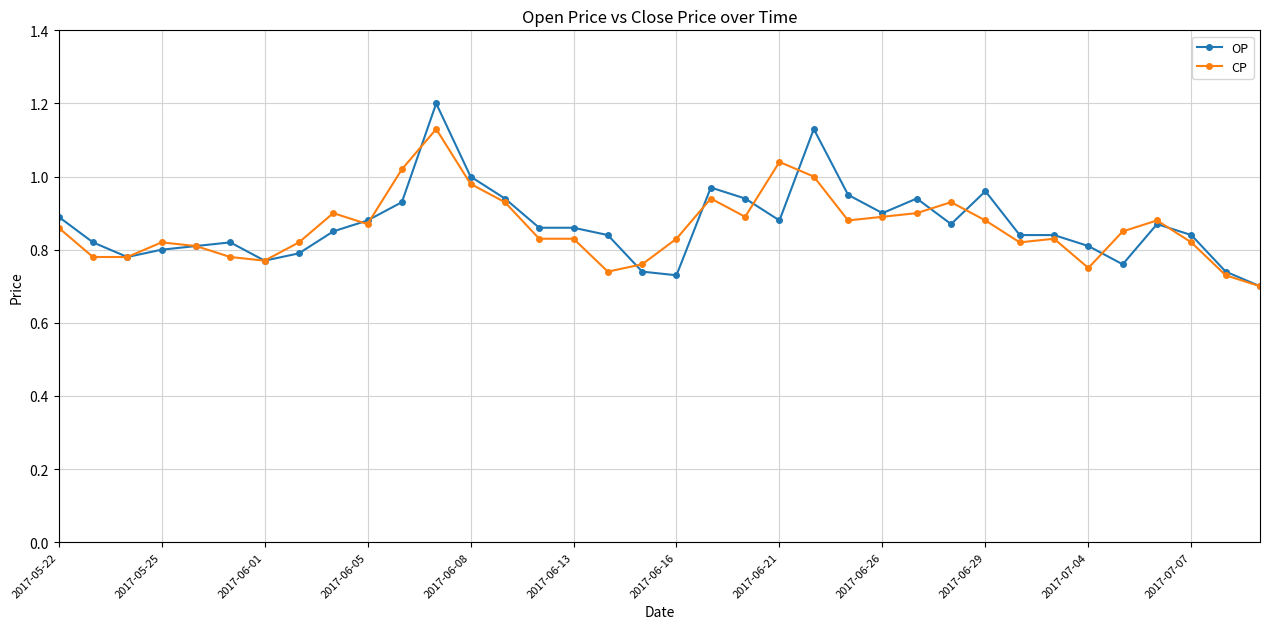

Rank the series by their maximum value, from lowest to highest.

CP, OP